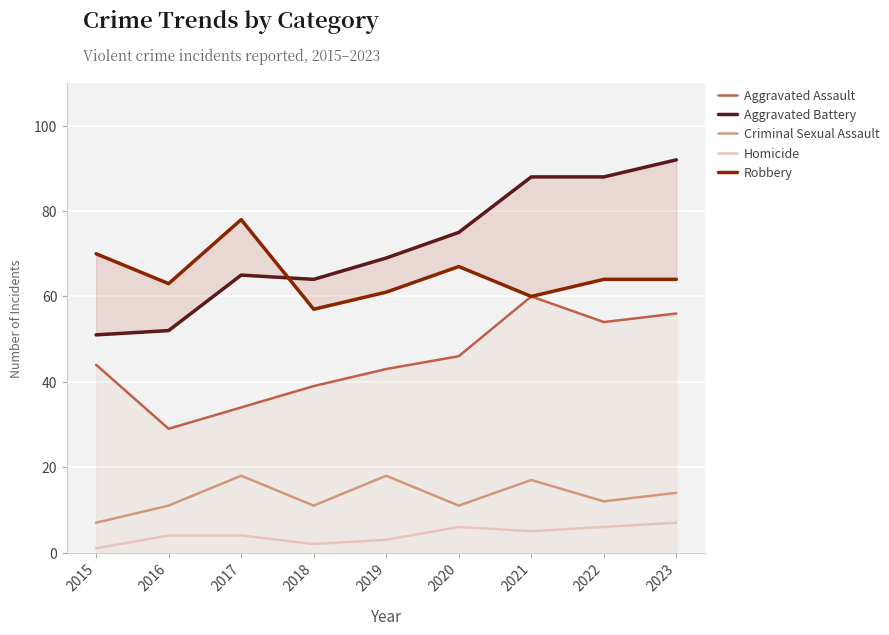

The value of Aggravated Battery at 2021 is 47. True or false?

False